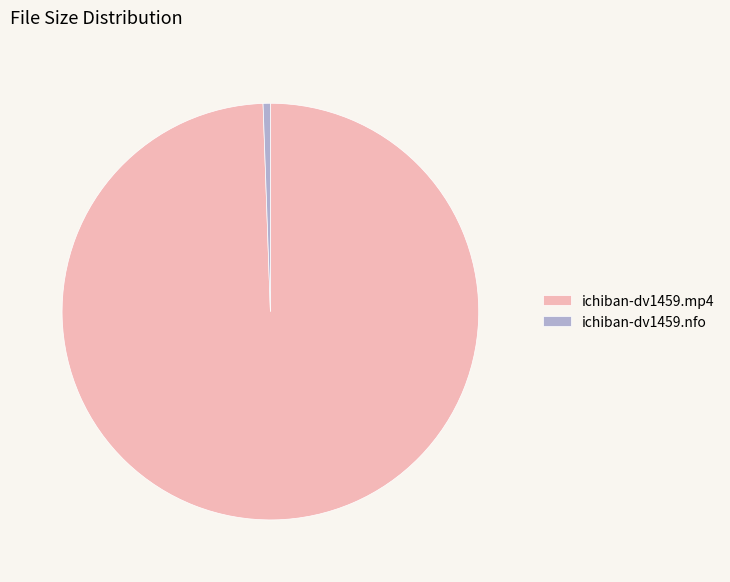

Count the number of slices in the pie.

2